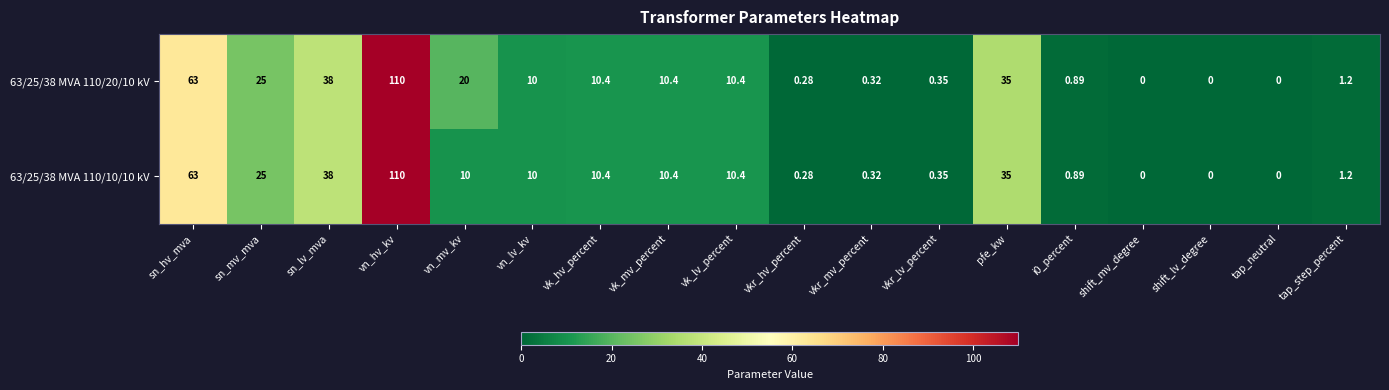

Where is 63/25/38 MVA 110/20/10 kV nearest to the value 55?

sn_hv_mva